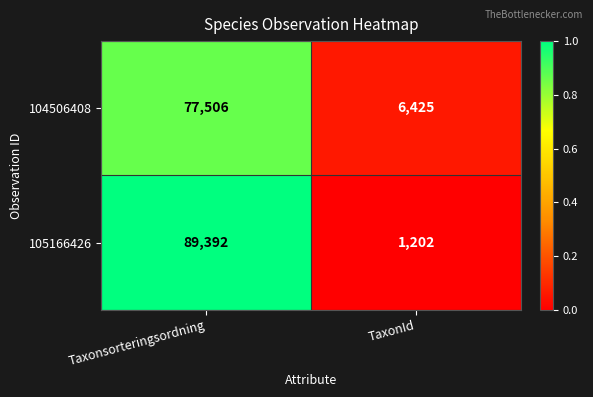

What is the sum of the 104506408 values at Taxonsorteringsordning and TaxonId?

83931